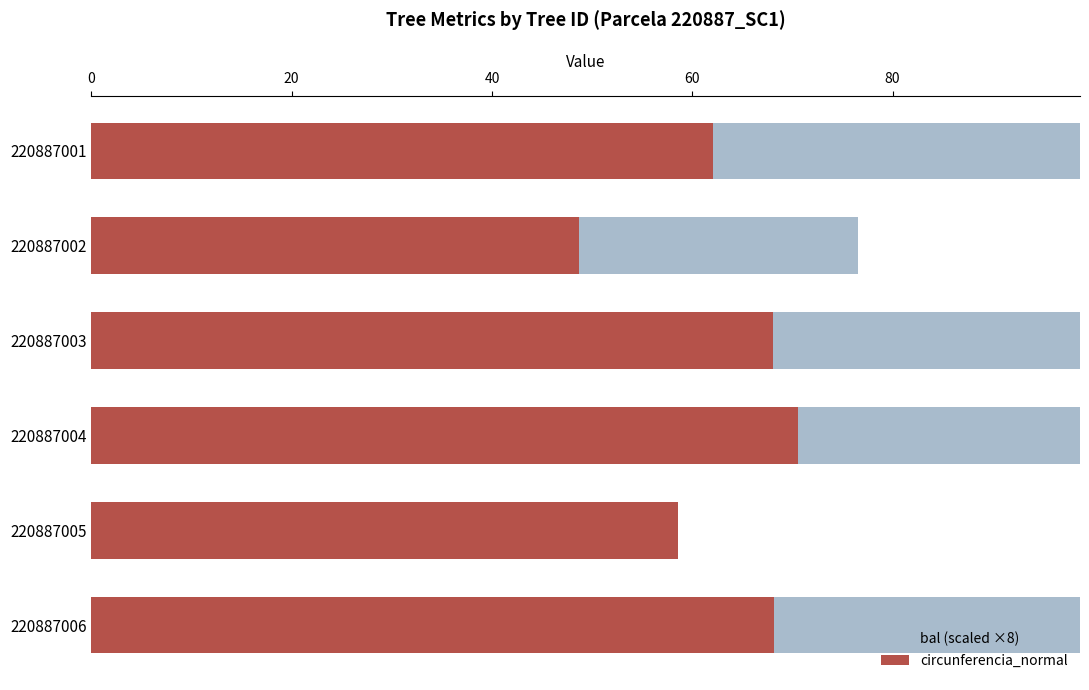

What is the average value of the circunferencia_normal series?

62.7